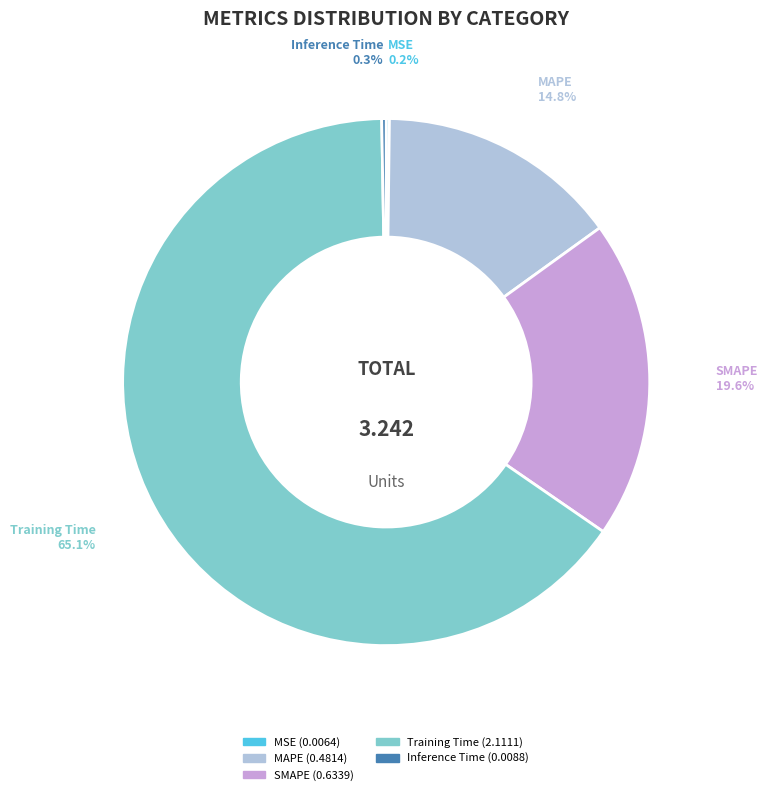

Which slice is the largest?

Training Time